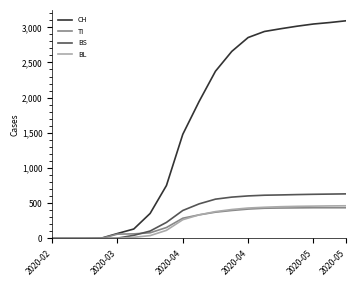

What is the maximum value shown in the chart?

3092